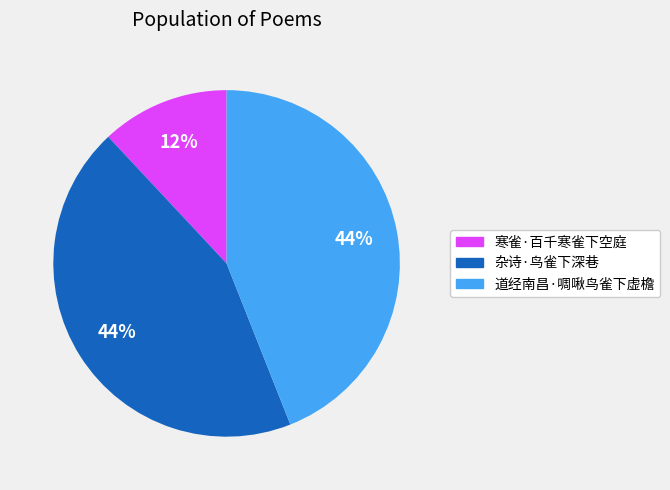

True or false: 杂诗·鸟雀下深巷 accounts for 44% of the total.

True